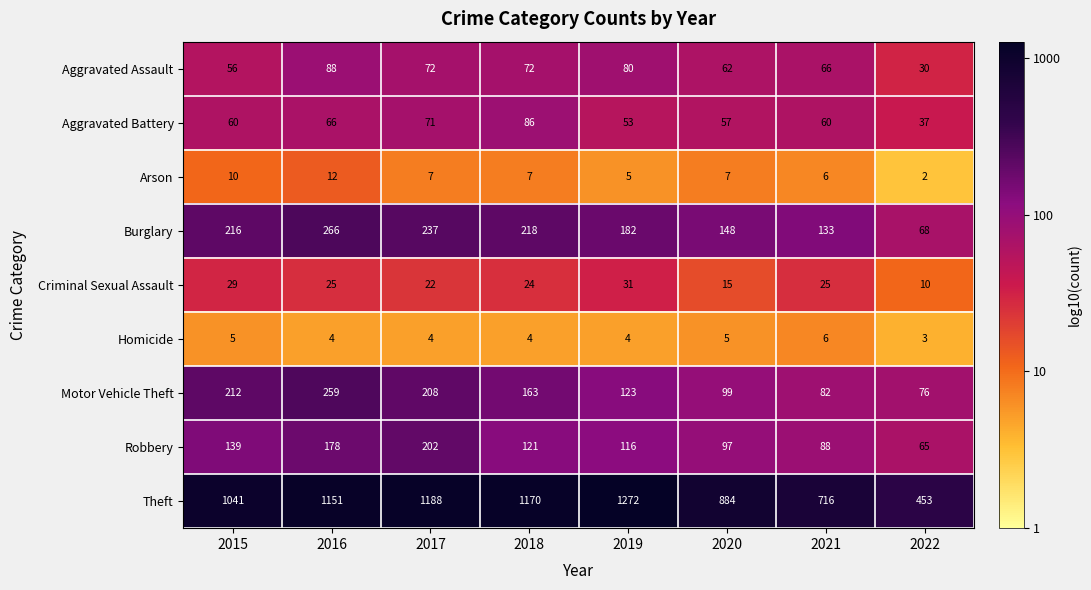

Which series has the widest spread of values?

Theft